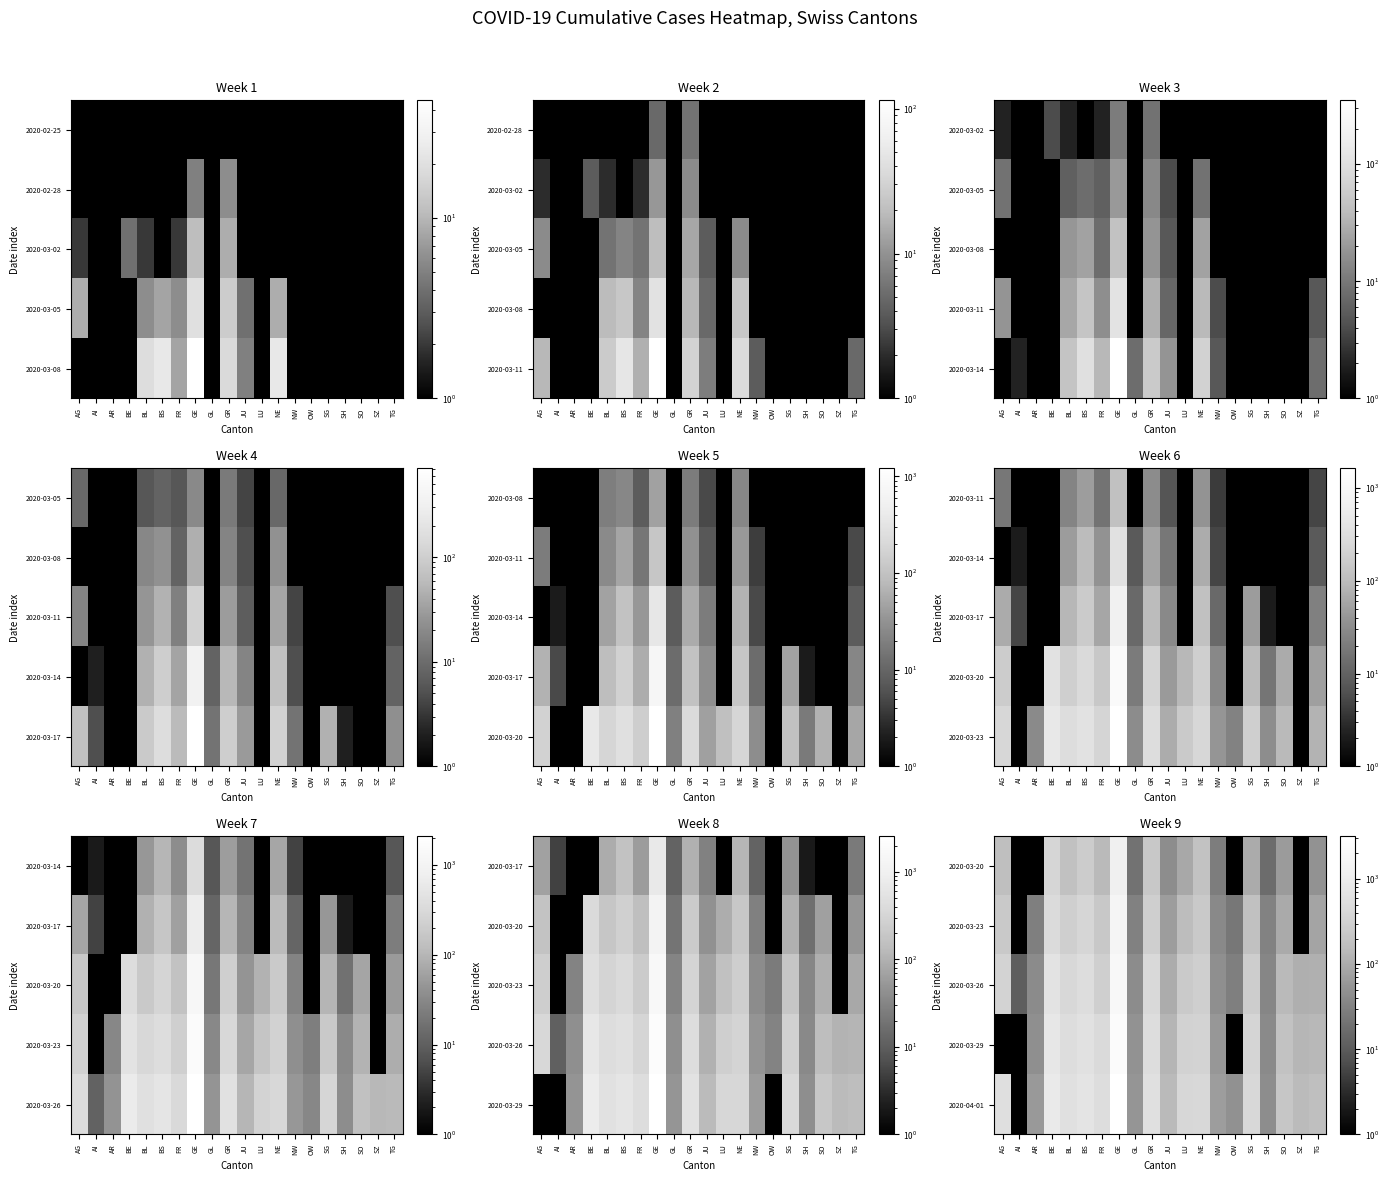

Between AR and NE, which is larger?

NE